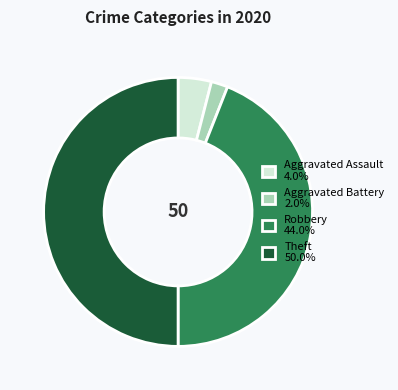

What is the largest slice in the pie chart?

Theft